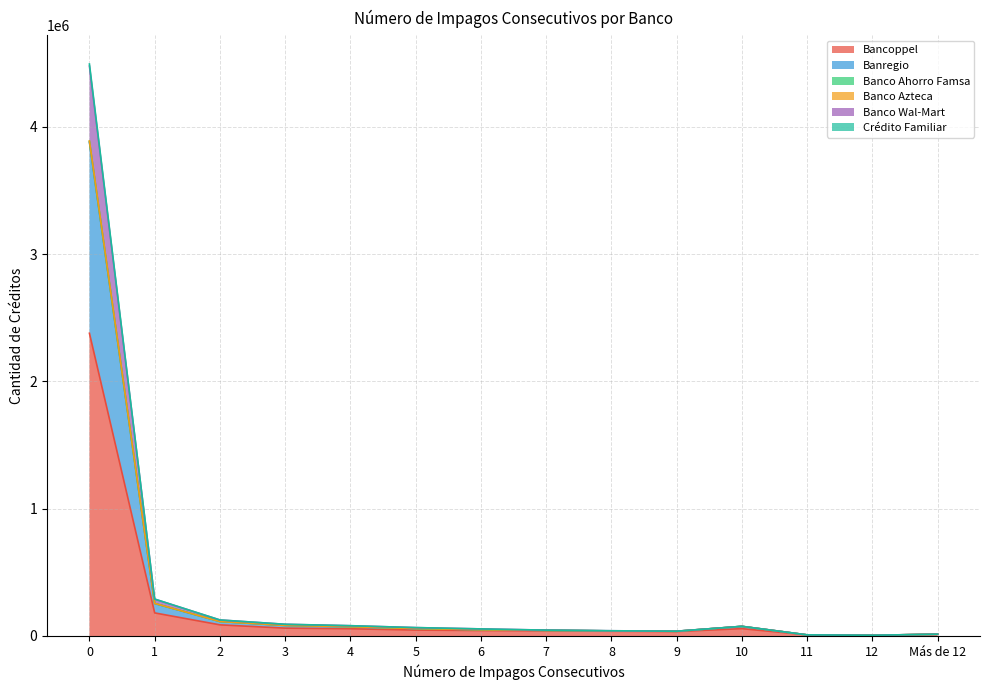

True or false: Crédito Familiar and Banco Wal-Mart cross at least once.

False